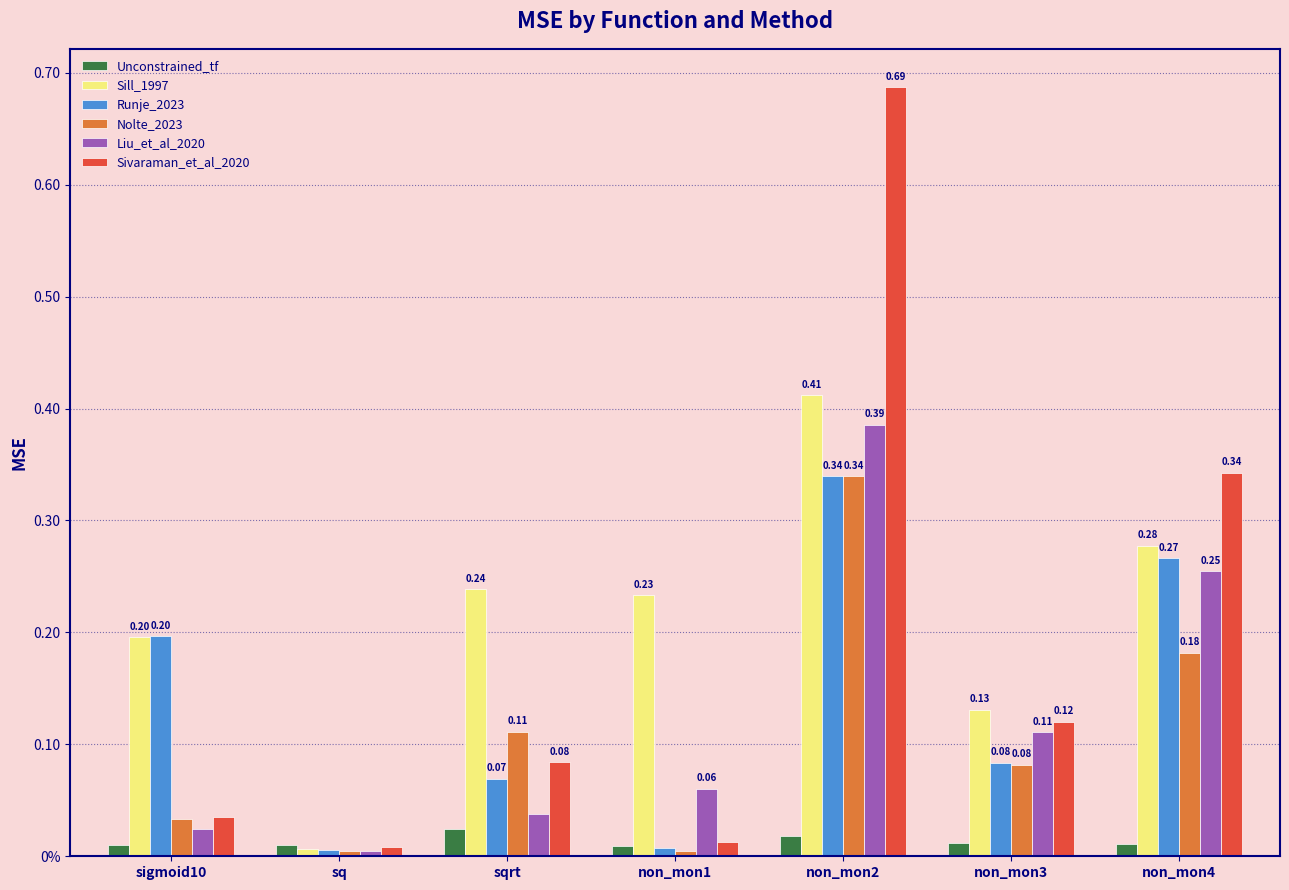

What is the total value across all series at sigmoid10?

0.5